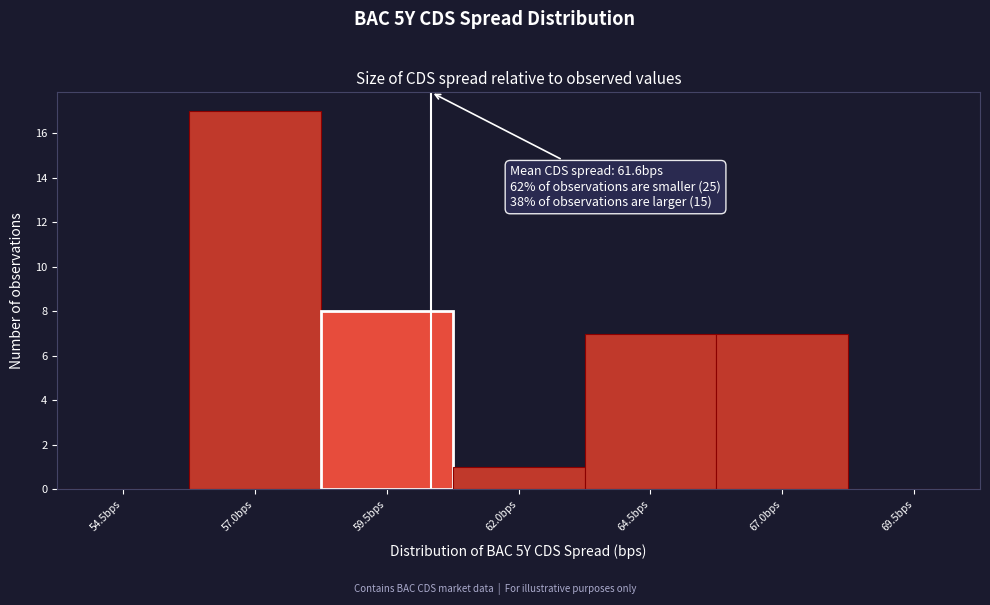

Reading left to right, extract all data points from this chart.

54.5bps=0	57.0bps=17	59.5bps=8	62.0bps=1	64.5bps=7	67.0bps=7	69.5bps=0